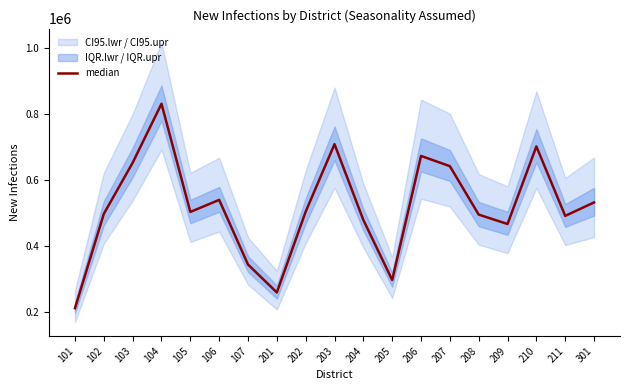

Reading left to right, what are all the values shown in this chart?

101=210433	102=496228	103=651159	104=829972	105=502091	106=538579	107=342606	201=258009	202=502966	203=707510	204=477624	205=295725	206=671819	207=640799	208=493935	209=465498	210=700638	211=490105	301=530872